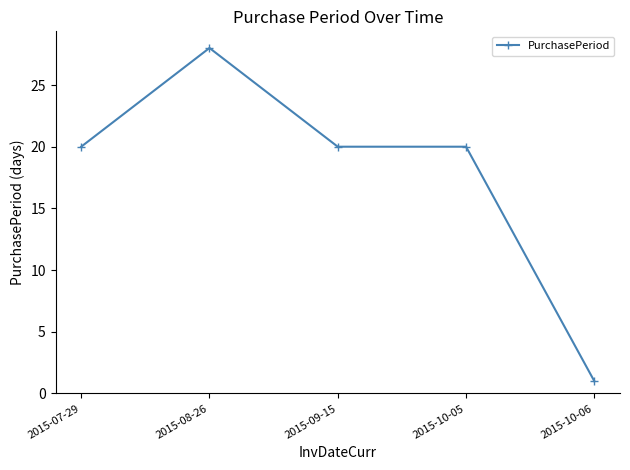

Approximately how many times larger is the value at 2015-08-26 compared to 2015-10-05?

1.4